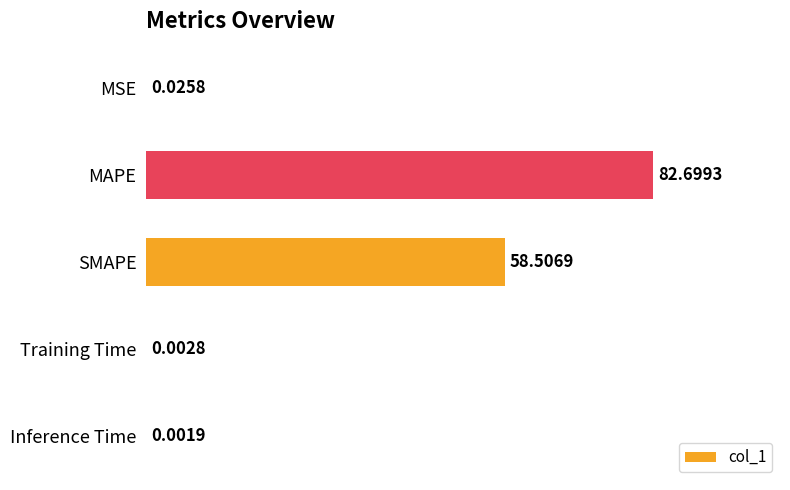

Are the bars horizontal?

Yes